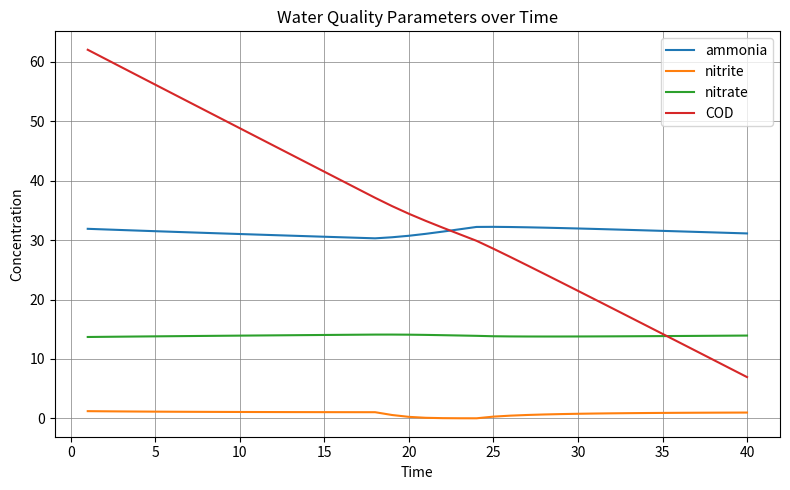

What is the average value of the ammonia series?

31.4